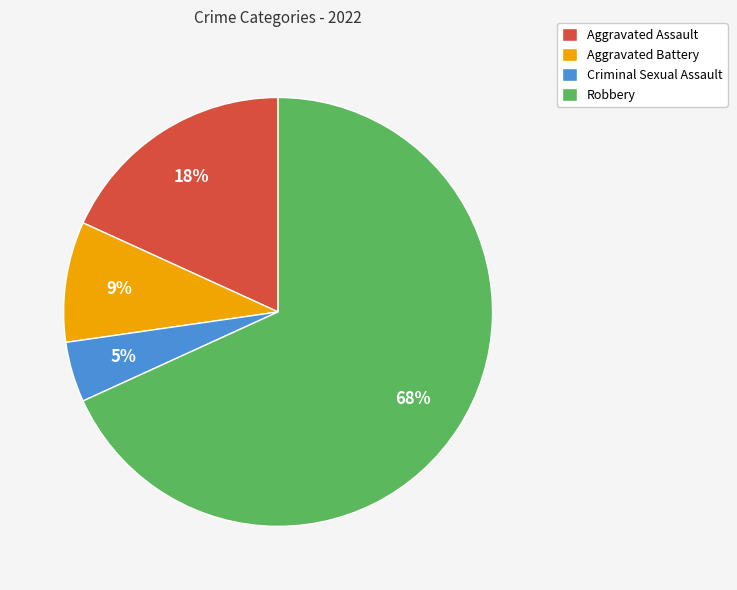

Does any single category account for the majority?

Yes